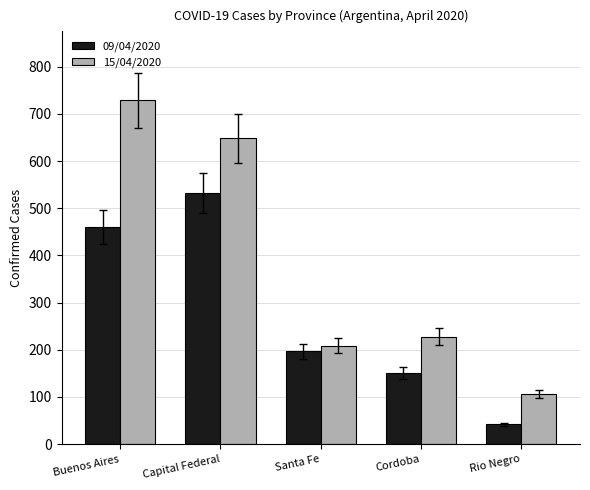

Which series changed the most between Santa Fe and Rio Negro?

09/04/2020